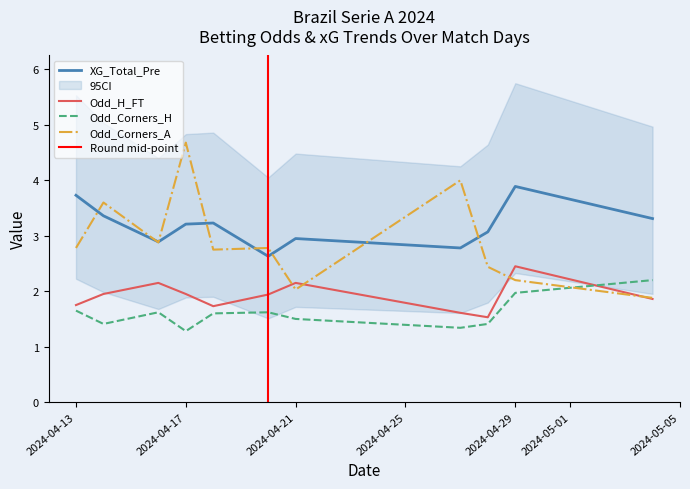

Is the value of Odd_Corners_A at 2024-04-17 greater than the value of XG_Total_Pre at 2024-04-17?

Yes